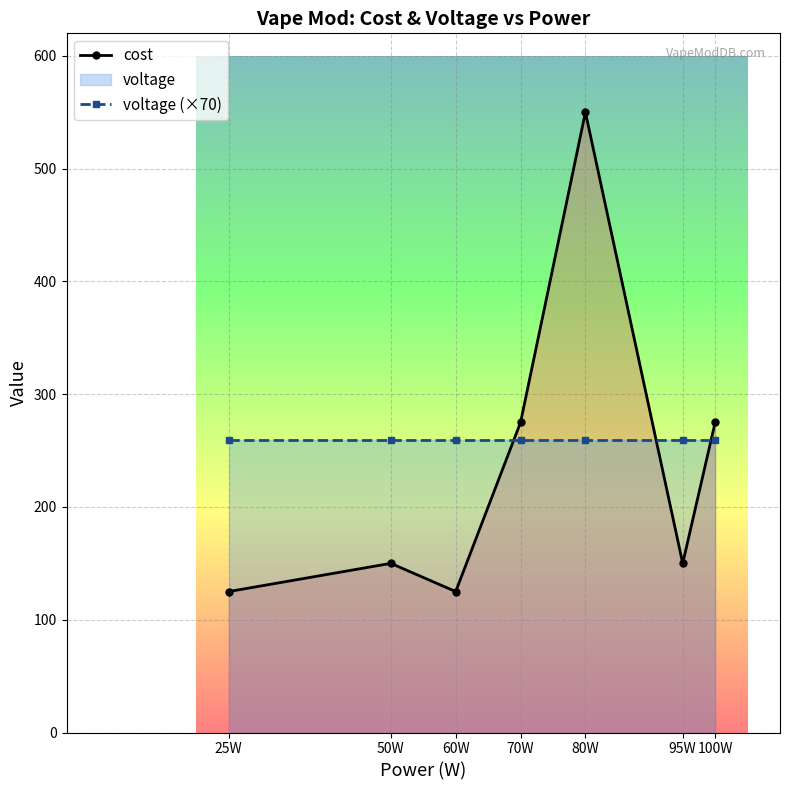

What is the label of the 6th point from the left?

95W